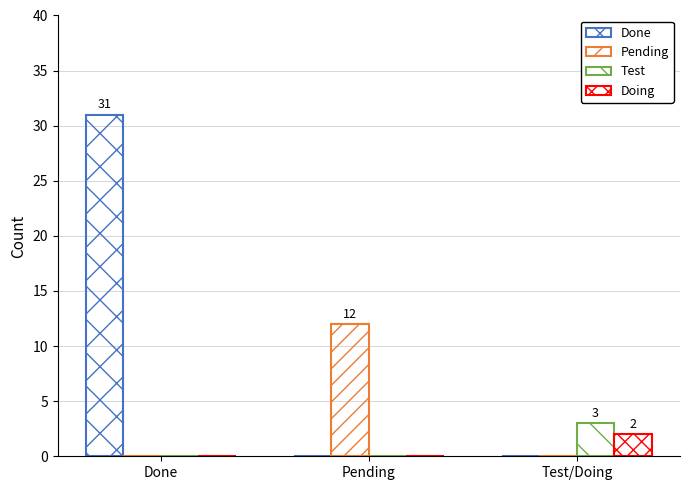

What is the total value across all series at Pending?

12